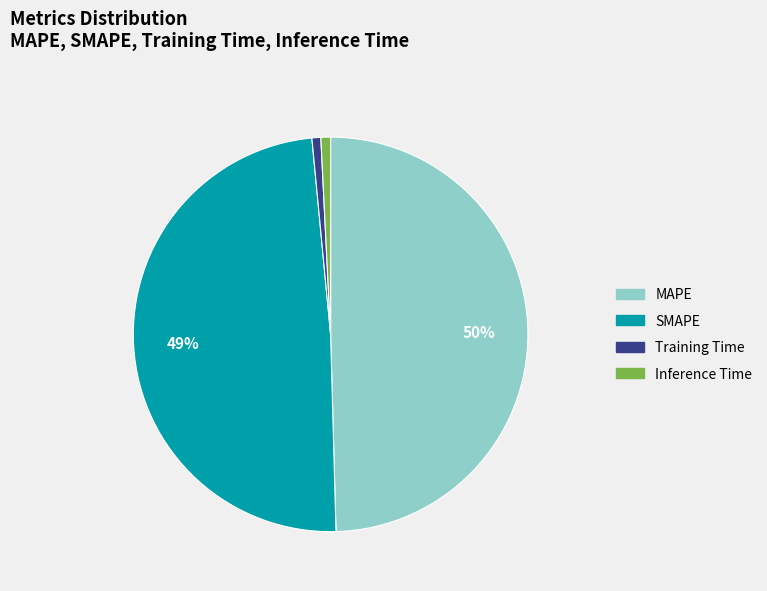

Which slice is the largest?

MAPE